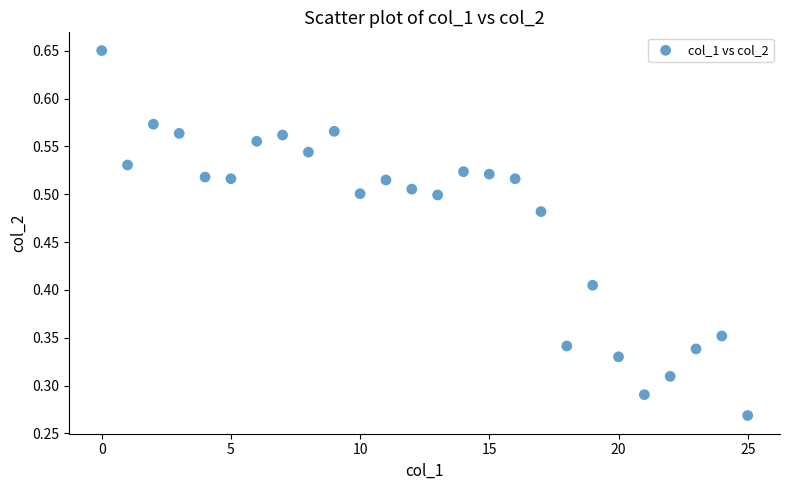

How many points are shown in the scatter plot?

26